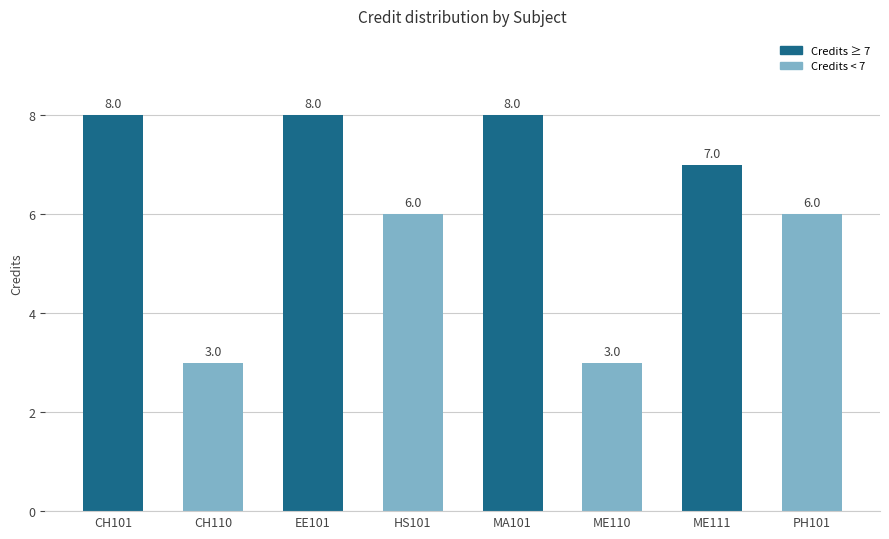

What is the ratio of the value at ME110 to the value at PH101?

0.5